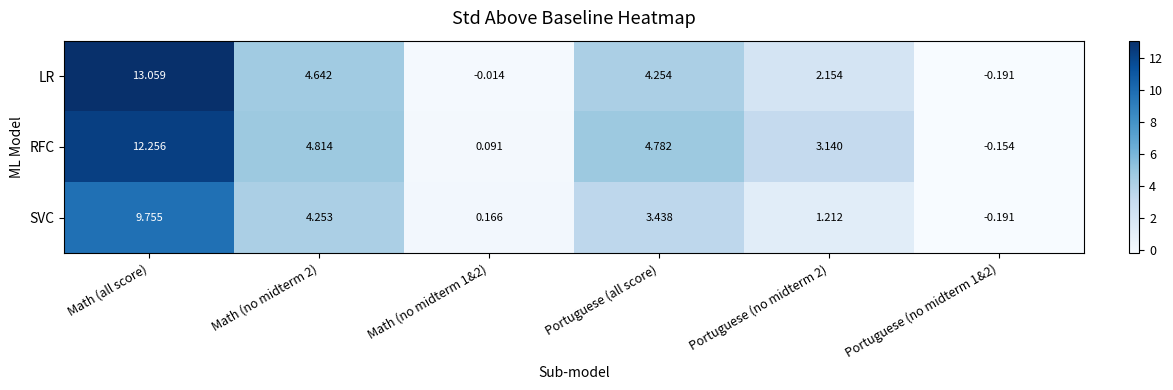

What is the spread (max minus min) of values at Portuguese (no midterm 2)?

1.9